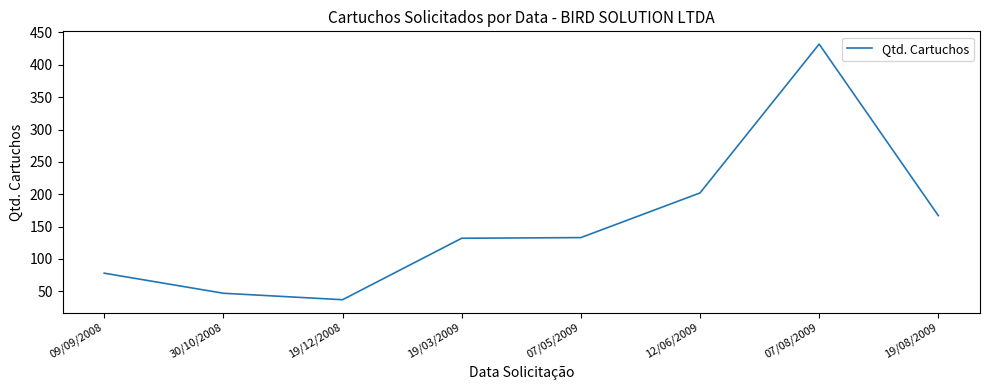

What is the change in value from 19/03/2009 to 12/06/2009?

+70